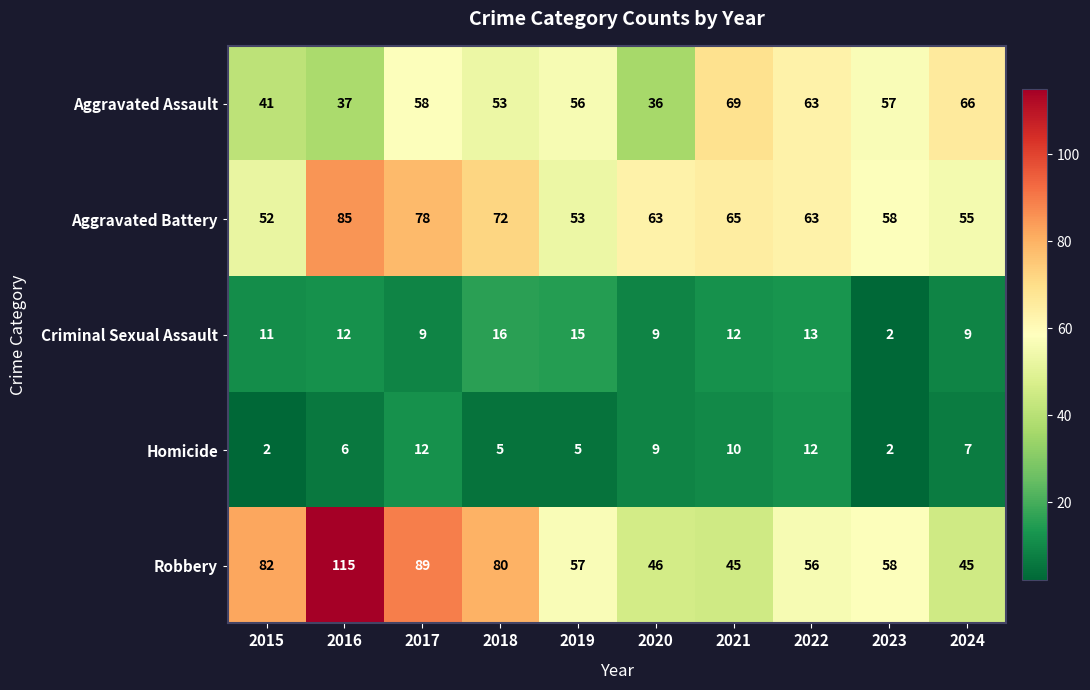

What is the greatest value displayed?

115